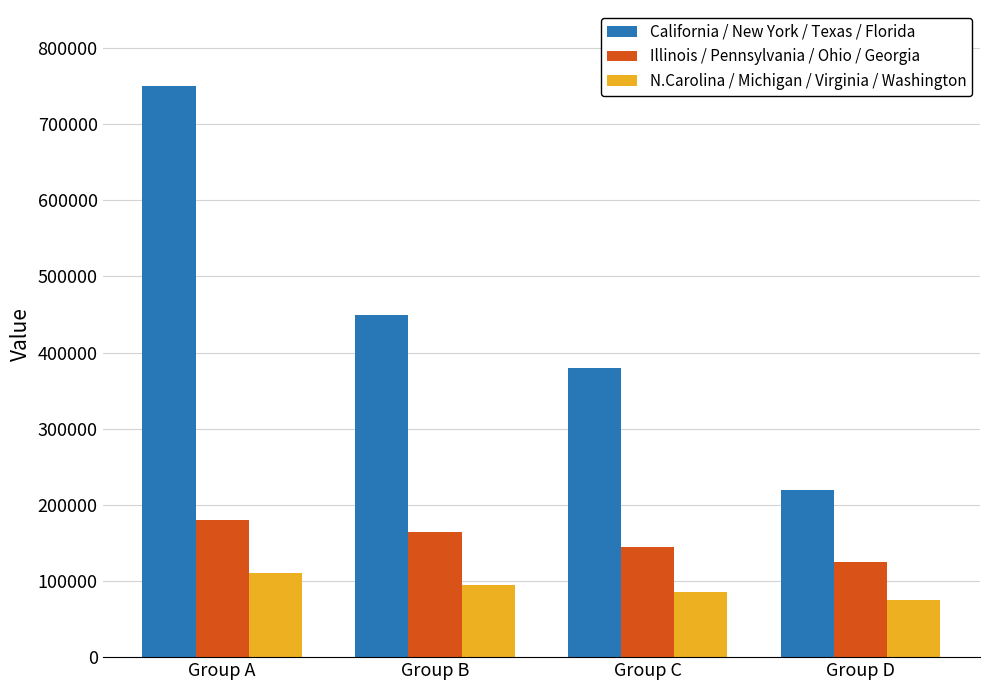

How many bars are there in each group?

3